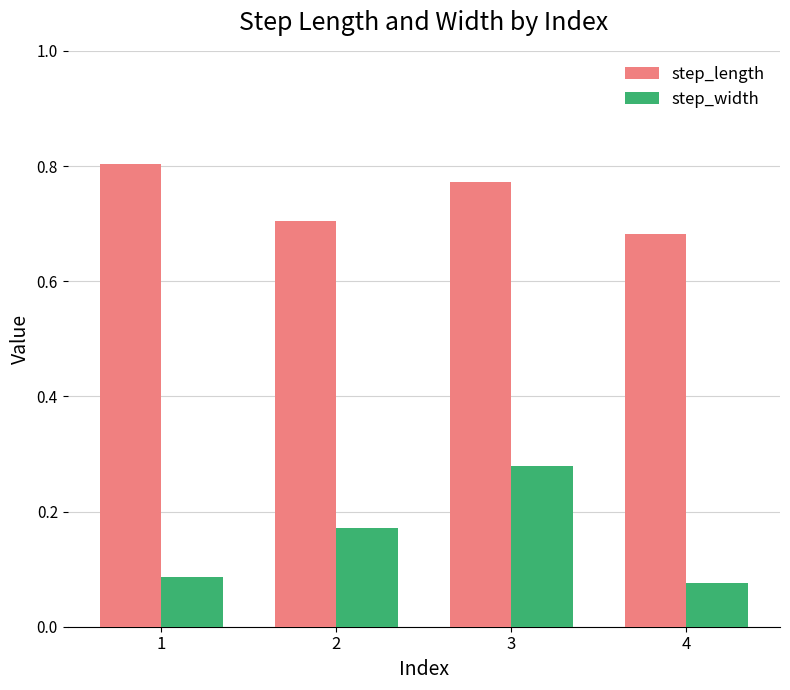

At which category is the sum across all series the highest?

3